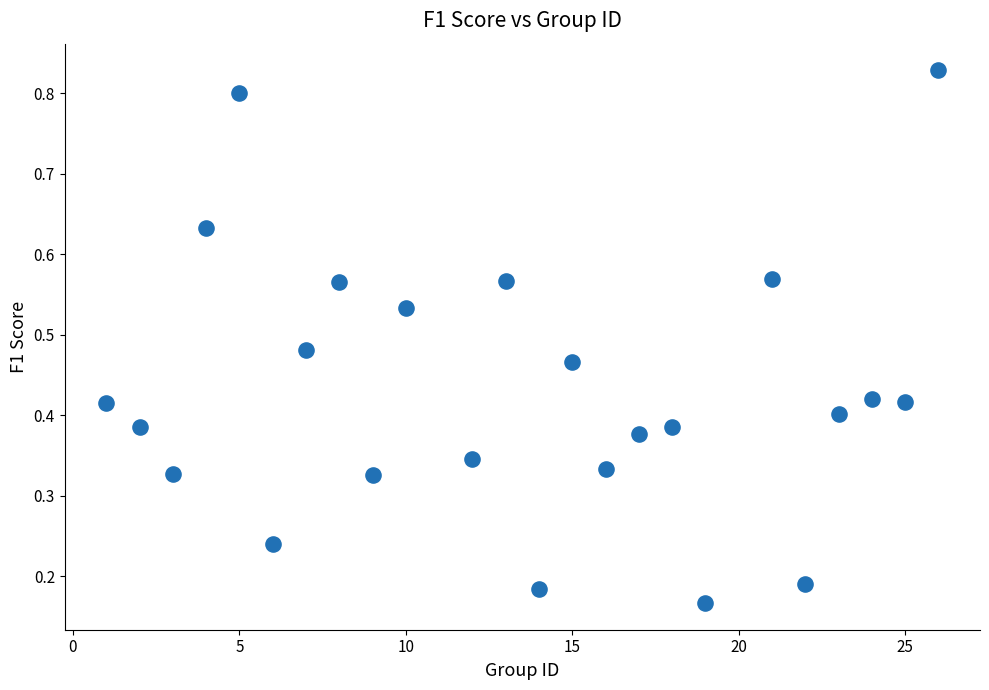

What is the range of X values (max minus min)?

25.0